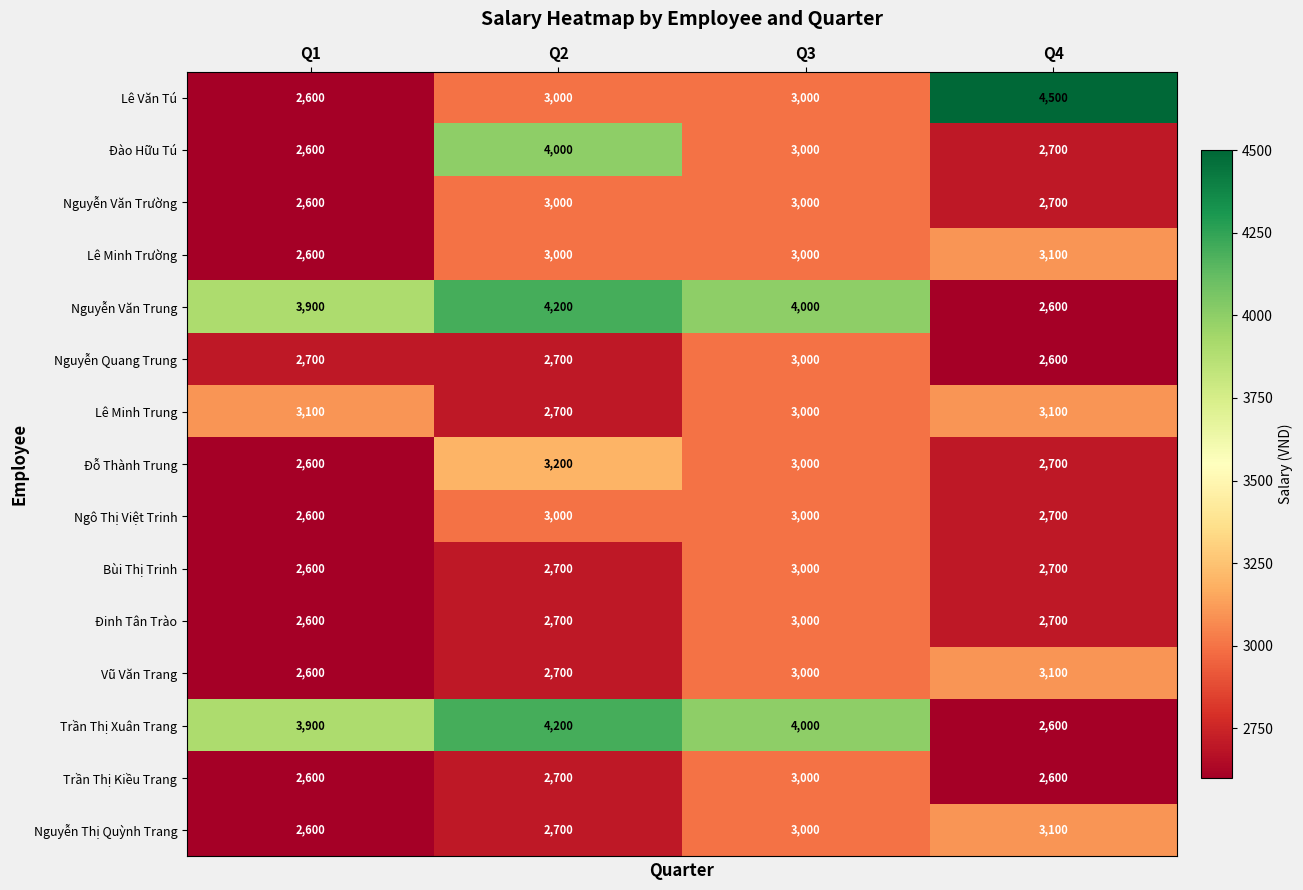

Where is Trần Thị Kiều Trang nearest to the value 2800?

Q2